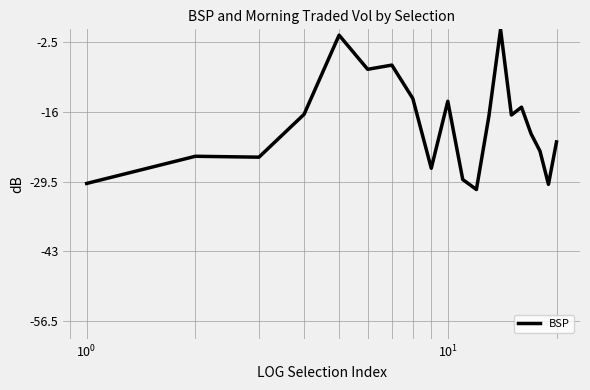

What is the difference between the maximum and minimum values?

31.0